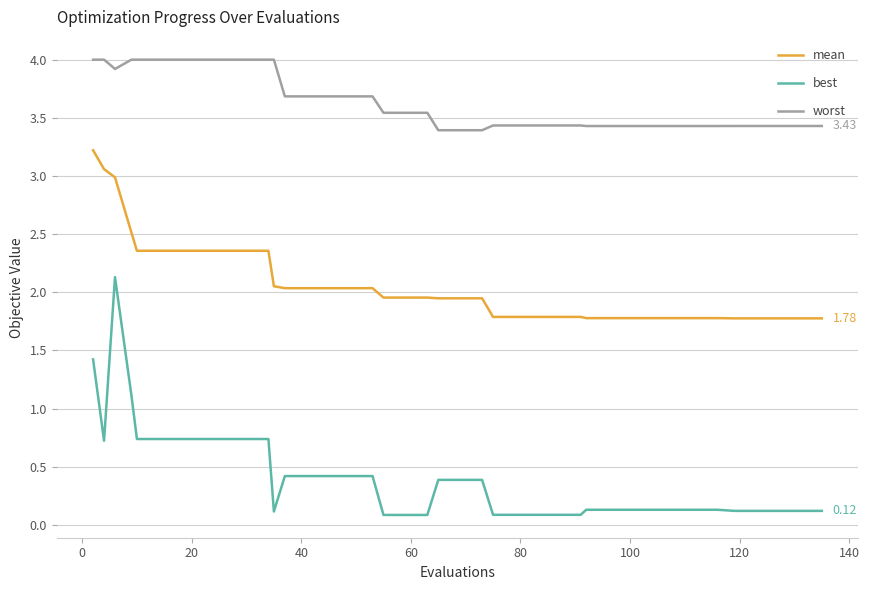

Which series has the largest total across all categories?

worst